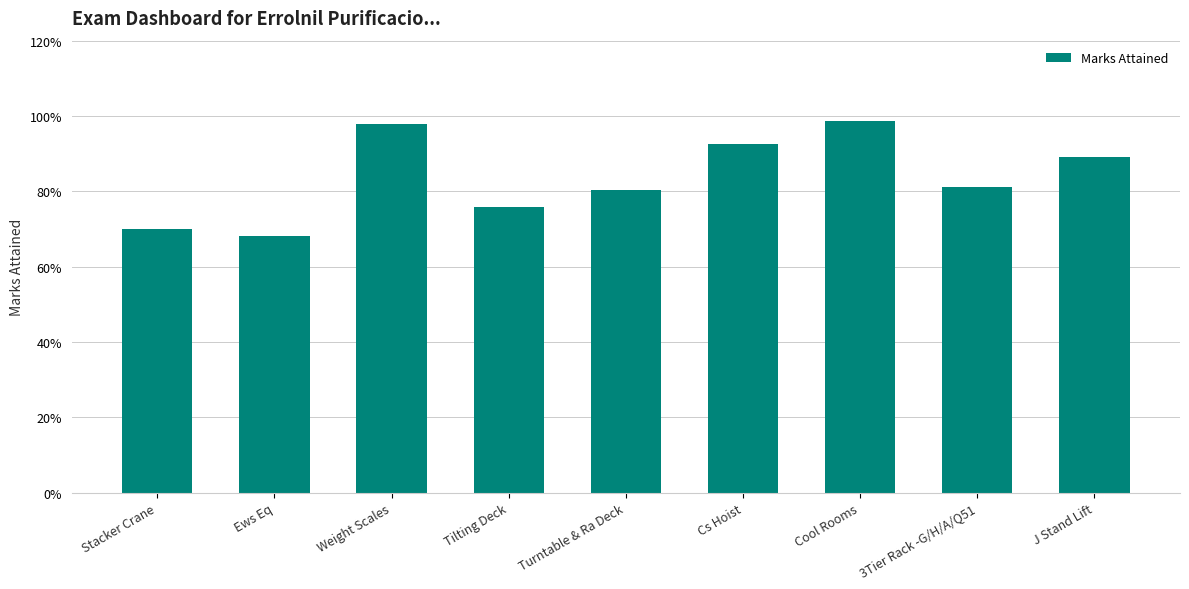

What is the average value?

0.8